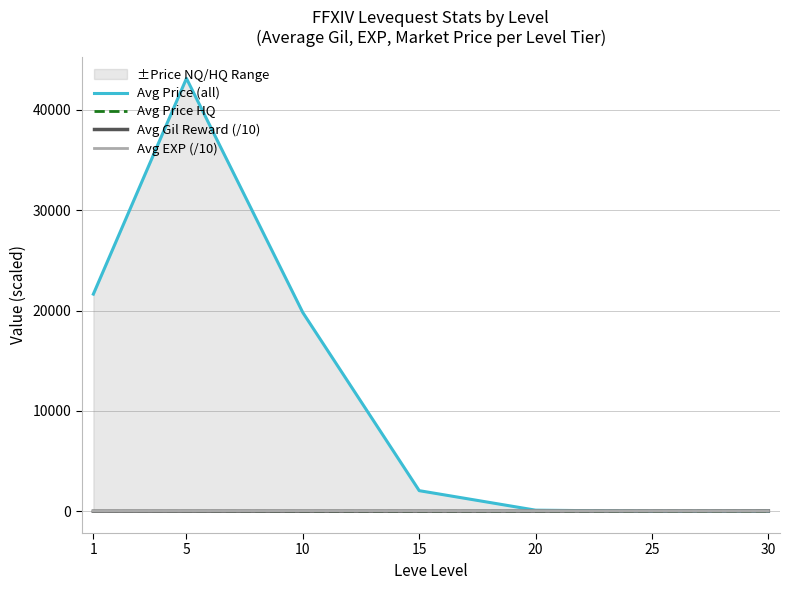

At which category does Avg Gil Reward (/10) reach its first local peak?

15